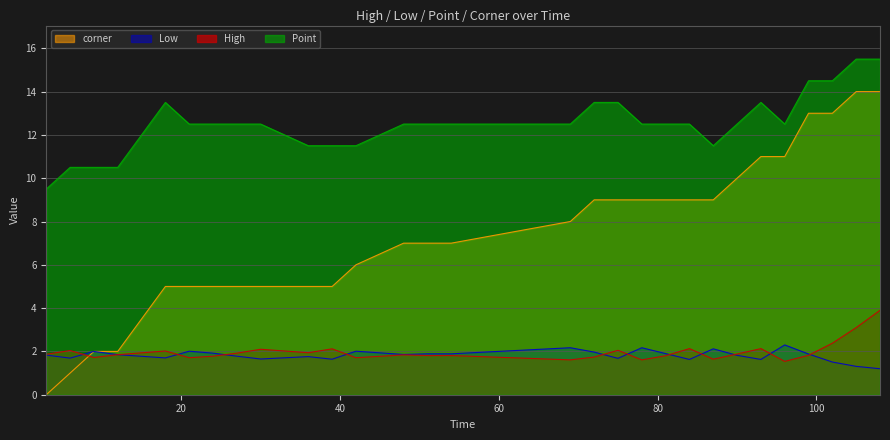

What are all the series names shown in the legend?

corner, Low, High, Point